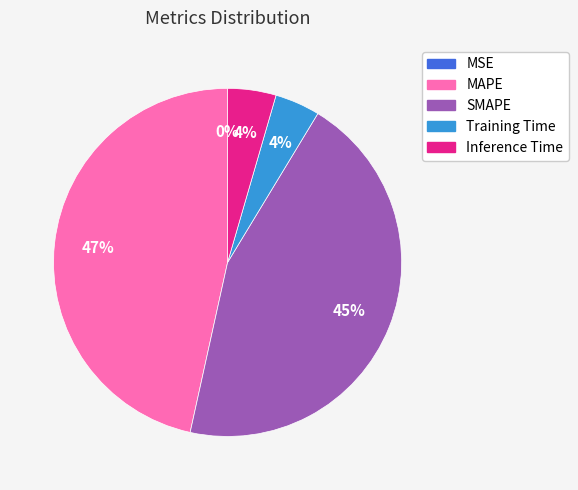

To the nearest percent, what is the combined percentage of SMAPE and Inference Time?

49%